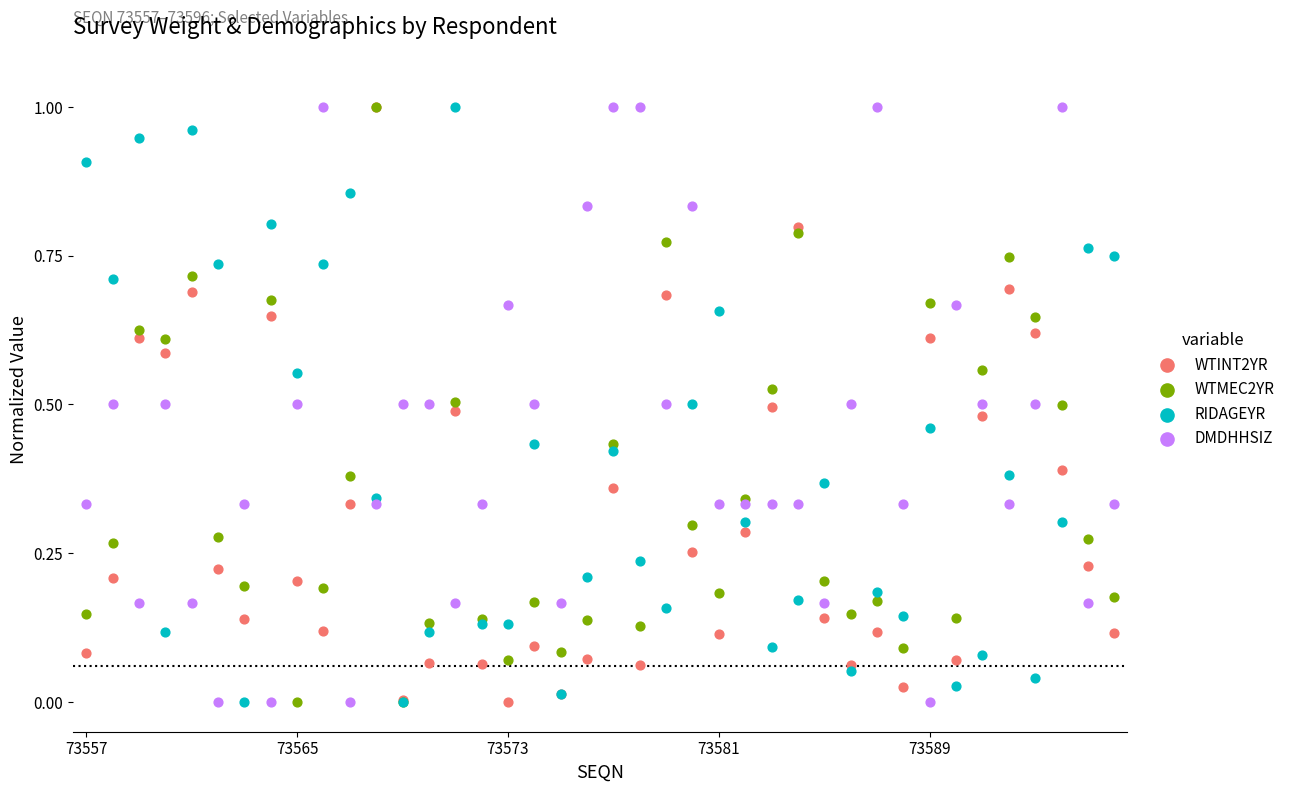

What are all the series names shown in the legend?

WTINT2YR, WTMEC2YR, RIDAGEYR, DMDHHSIZ